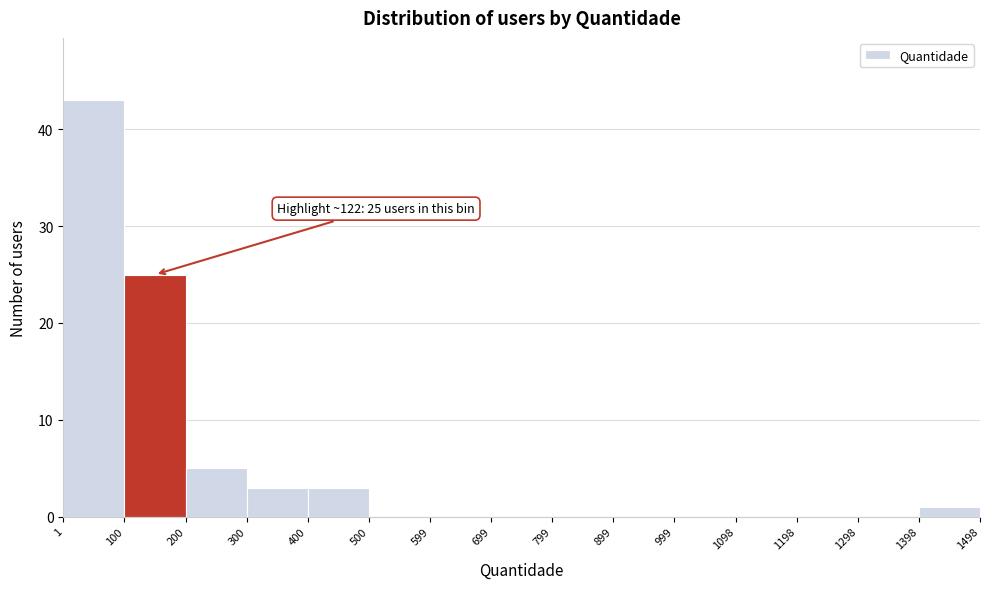

Over which range of the x-axis is the bar tallest?

1 to 100